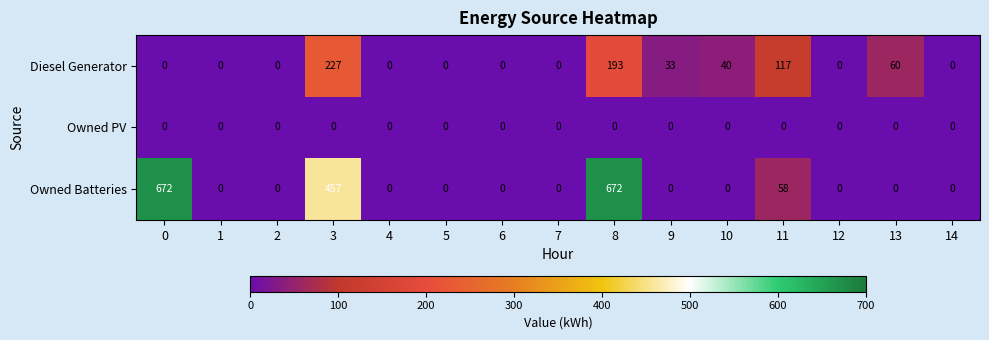

What is the average value of the Diesel Generator series?

45